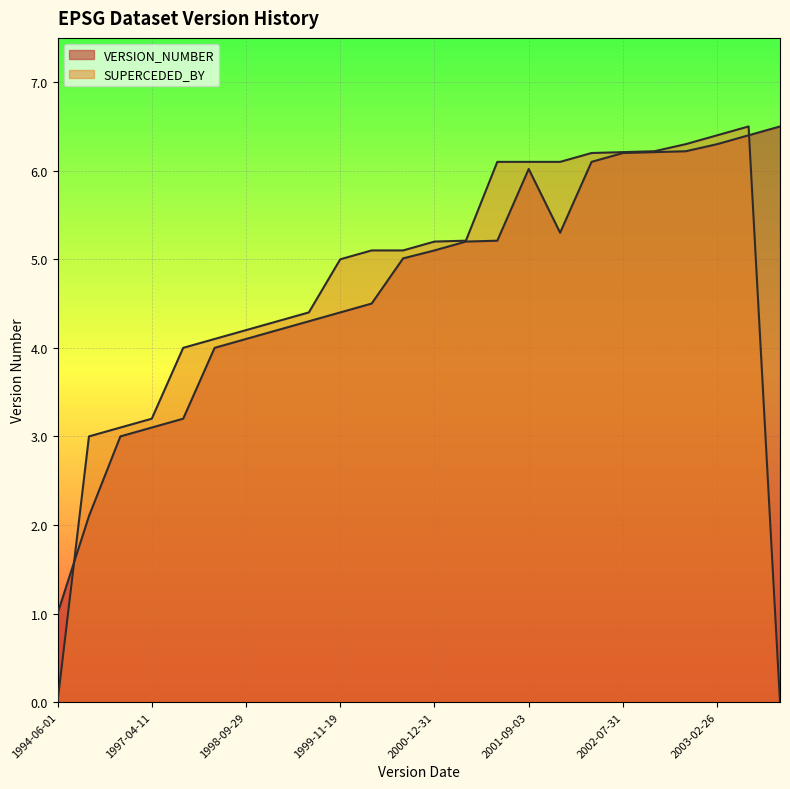

At which category does the chart reach its peak across all series?

2004-01-13